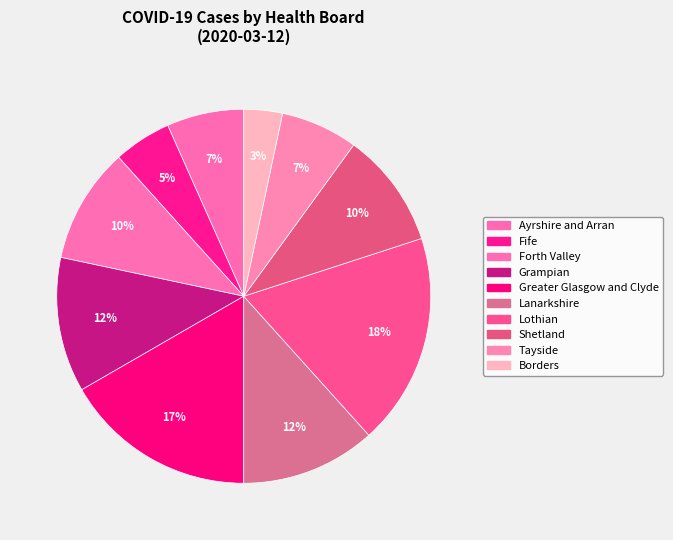

Rank the categories by value from highest to lowest.

Lothian, Greater Glasgow and Clyde, Grampian, Lanarkshire, Forth Valley, Shetland, Ayrshire and Arran, Tayside, Fife, Borders